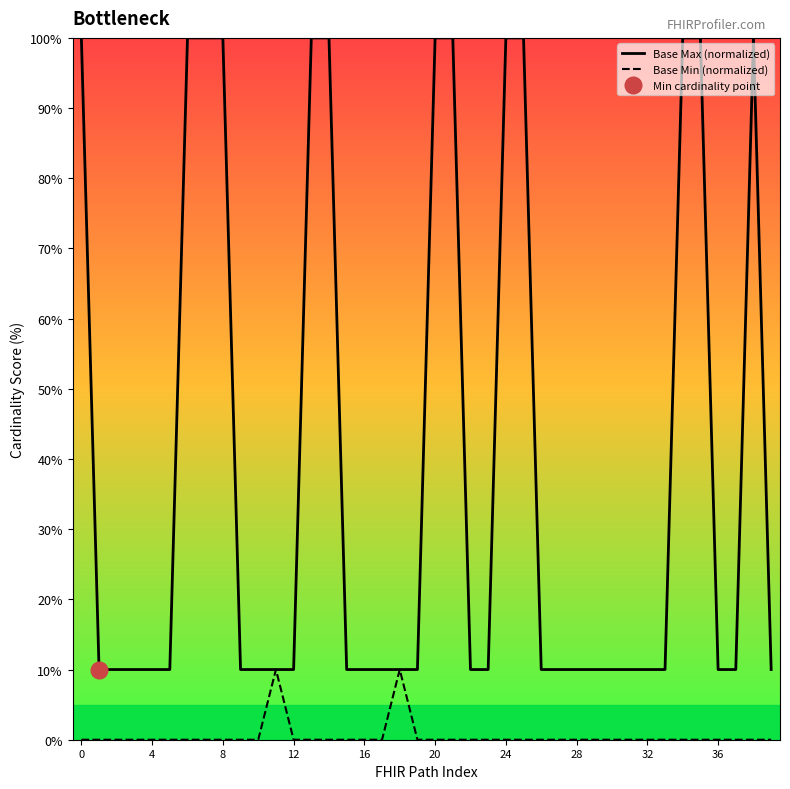

The Base Min (normalized) series shows -7 at 36. True or false?

False